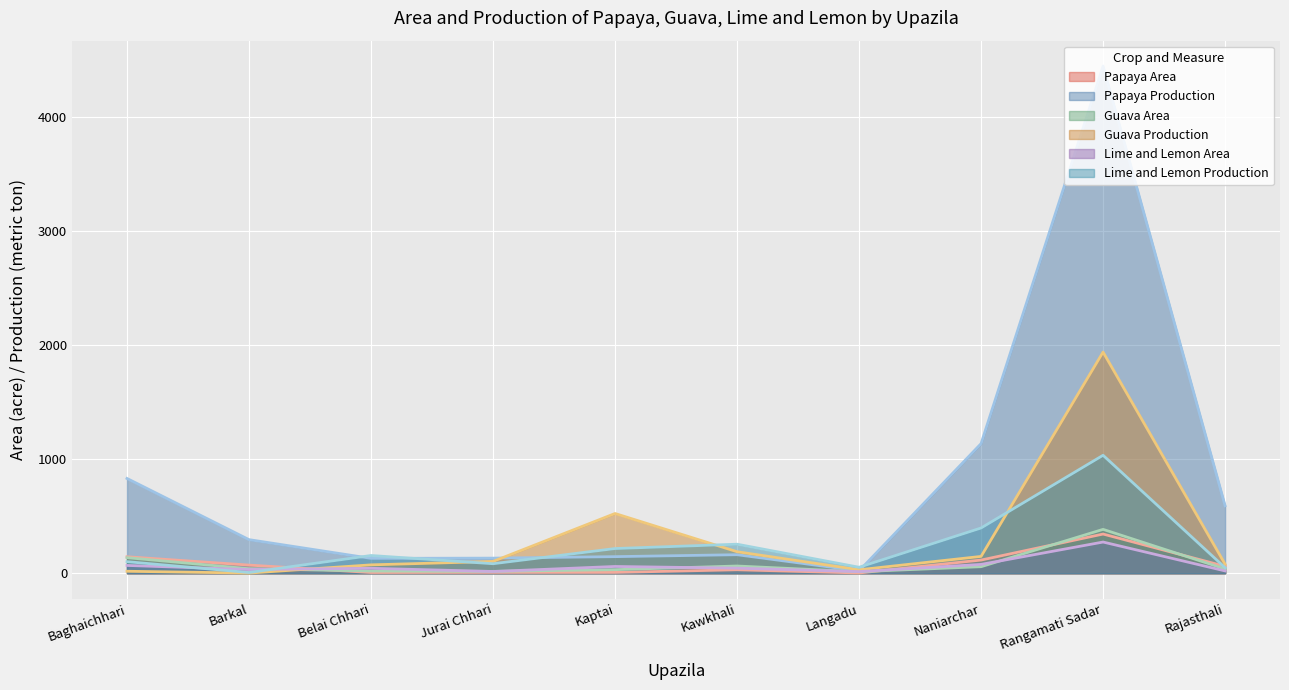

Rank the categories by Guava Area value from highest to lowest.

Rangamati Sadar, Baghaichhari, Kawkhali, Naniarchar, Barkal, Rajasthali, Kaptai, Belai Chhari, Jurai Chhari, Langadu